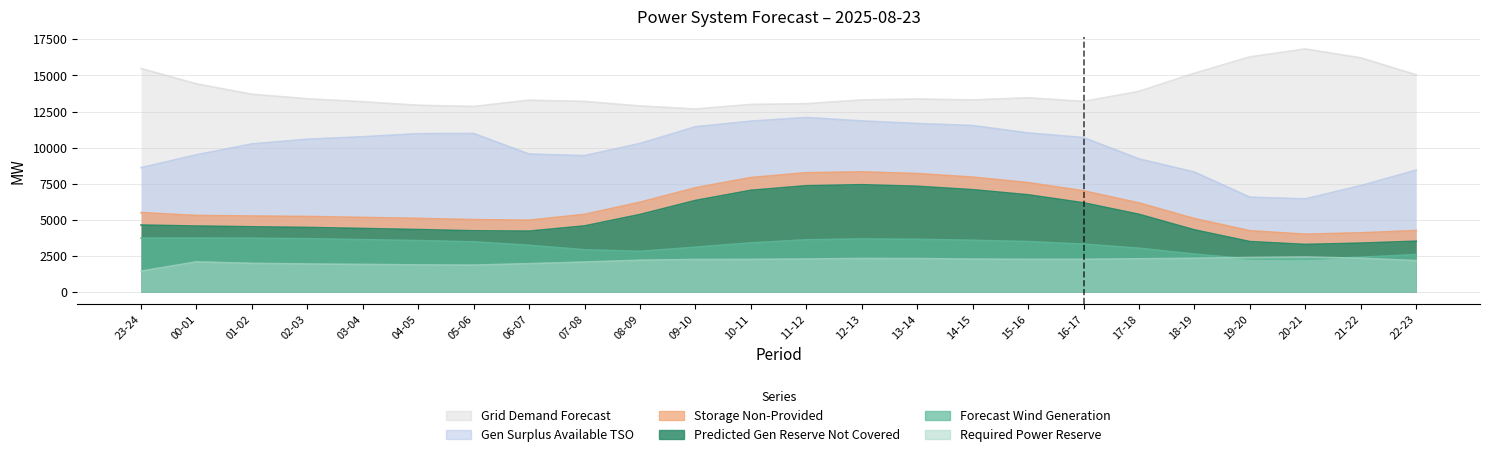

What is the sum of the grid_demand_fcst values at 18-19 and 20-21?

31989